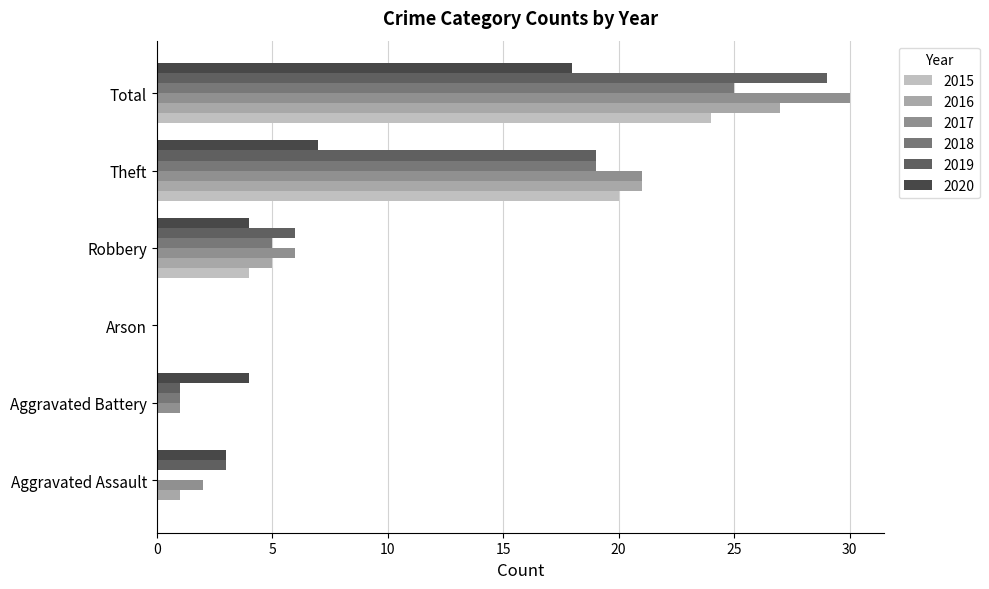

What are all the series names shown in the legend?

2015, 2016, 2017, 2018, 2019, 2020